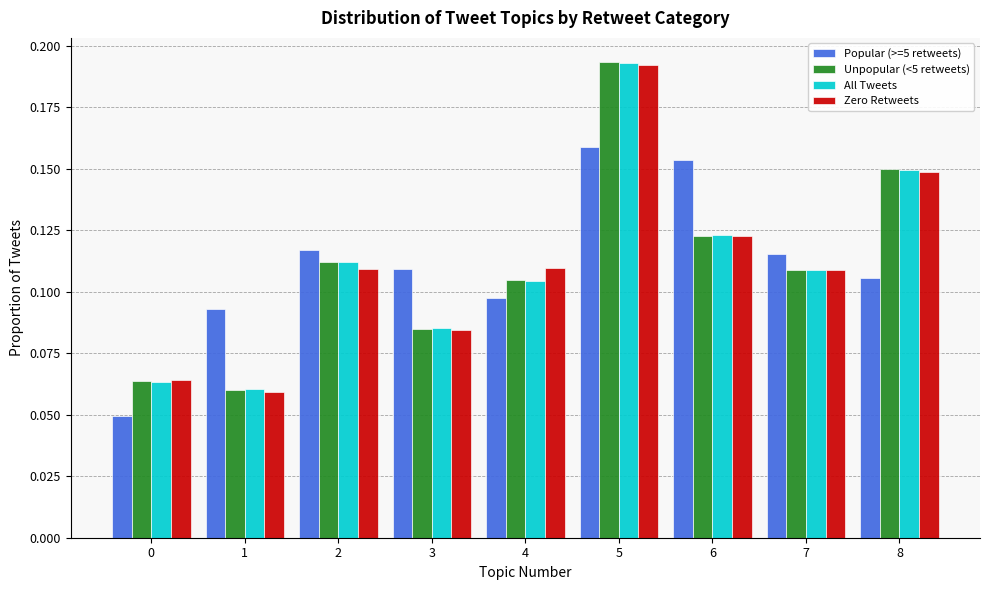

Which category has the highest value in the Unpopular (<5 retweets) series?

5